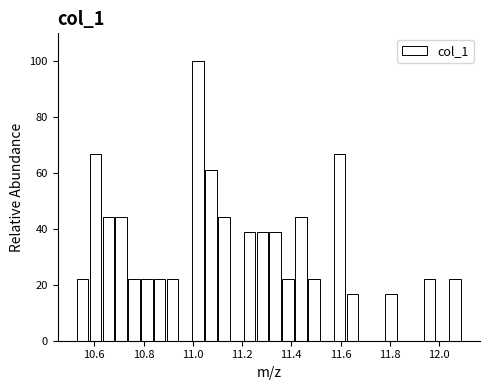

Read against the x-axis, roughly where is the centre of the tallest bar?

11.02